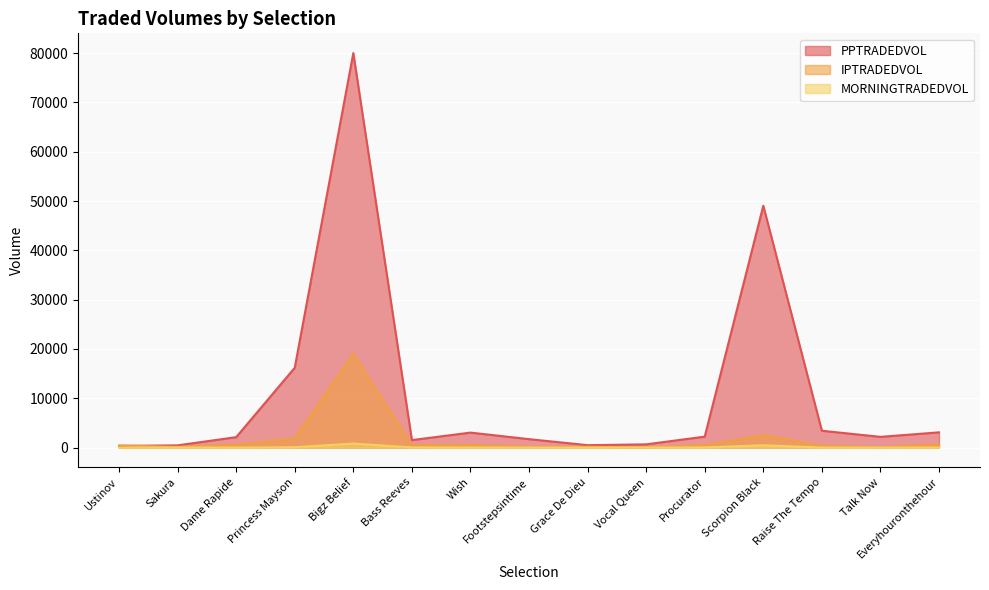

At which label does PPTRADEDVOL reach its peak?

Bigz Belief